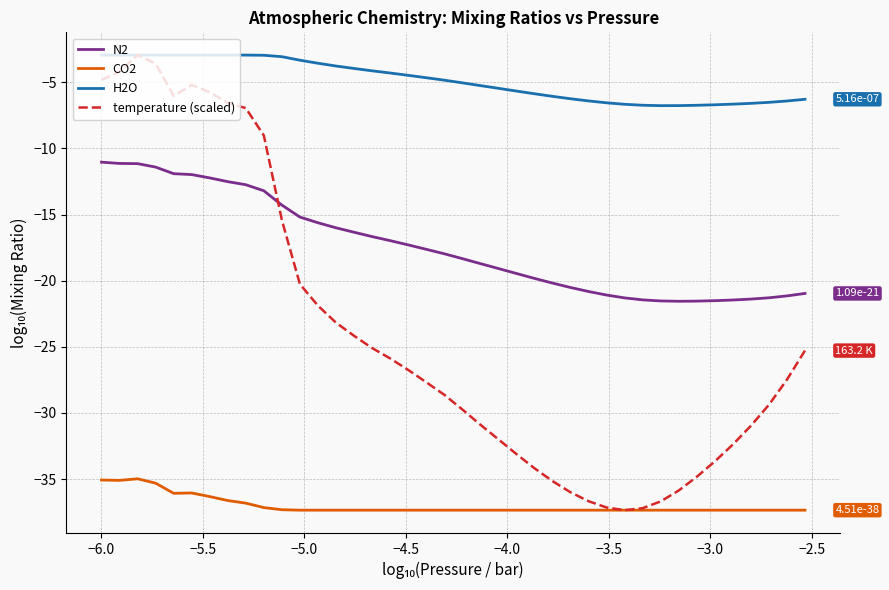

List the series in order of their overall mean, lowest first.

CO2, temperature (scaled), N2, H2O